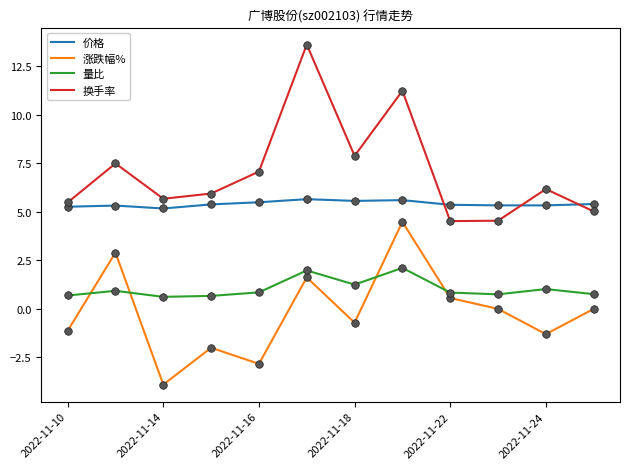

Which series has the largest total across all categories?

换手率